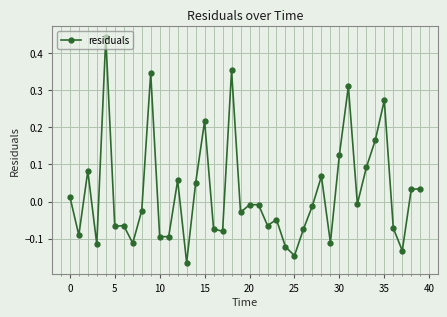

What is the difference between the second highest and second lowest values?

0.5